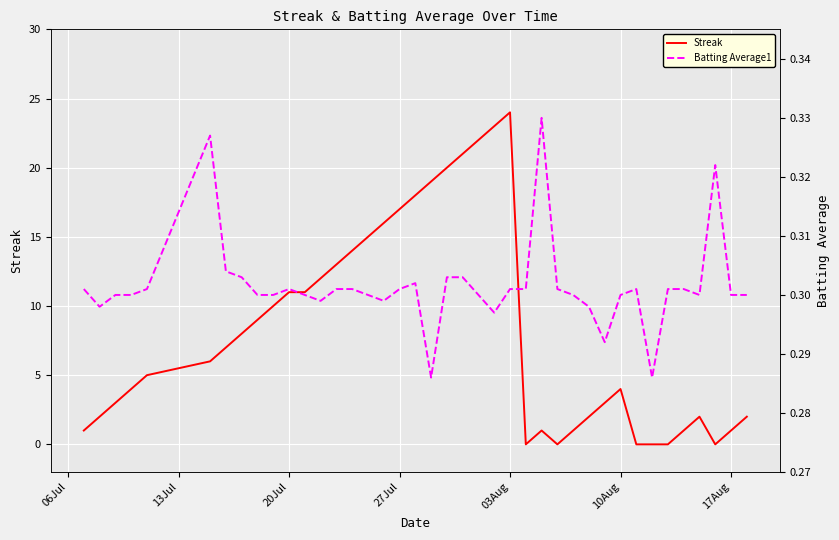

What is the highest value of the Streak series?

24